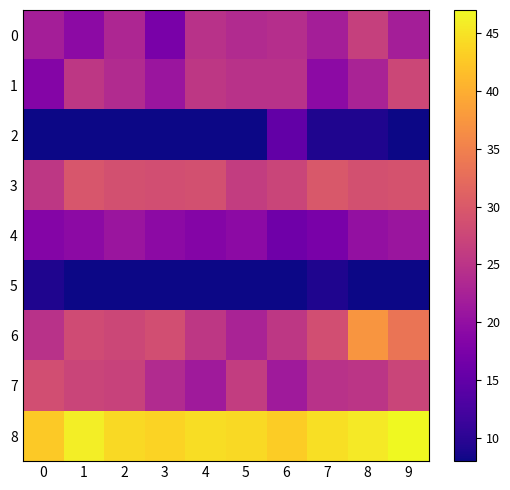

Between 6 and 1, which is larger?

6